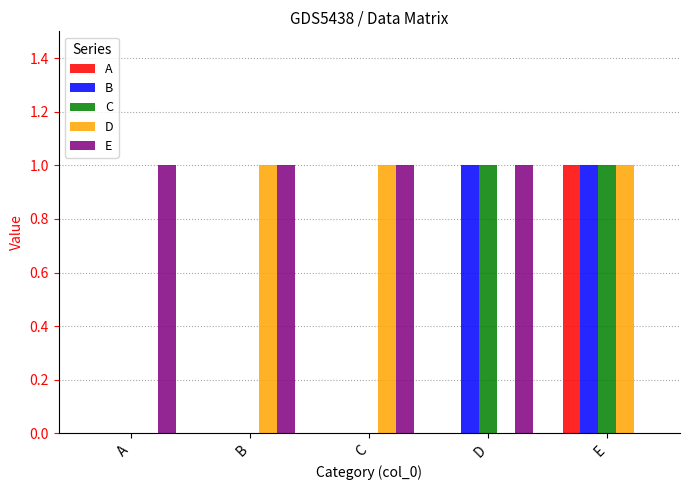

Reading right to left, list all the values displayed in this chart.

A: 1	0	0	0	0
B: 1	1	0	0	0
C: 1	1	0	0	0
D: 1	0	1	1	0
E: 0	1	1	1	1